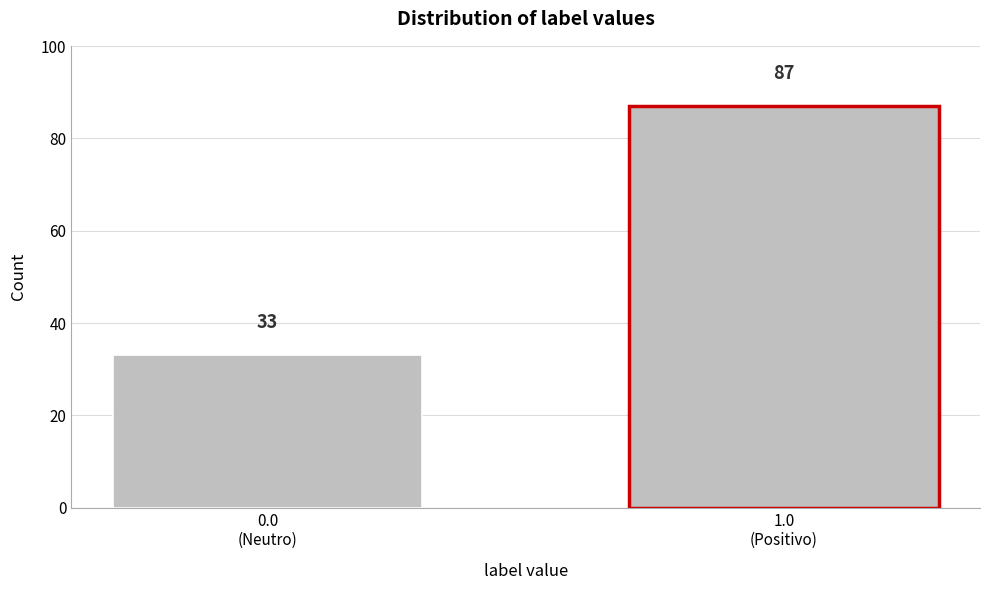

Reading left to right, list all the values displayed in this chart.

33	87